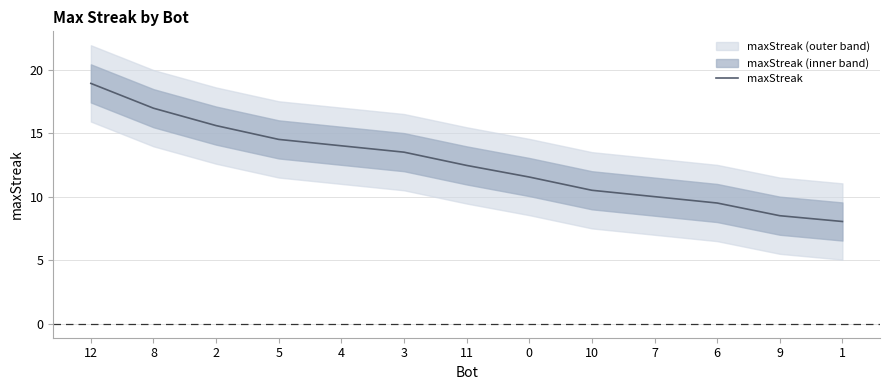

The chart shows a value of 24.2 at 4. True or false?

False